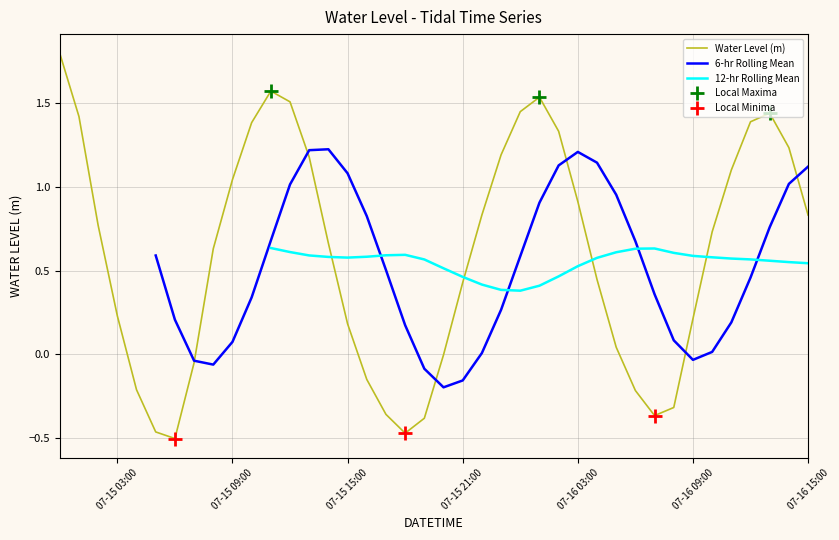

What is the label of the 33rd point from the left?

2024-07-16 08:00:00